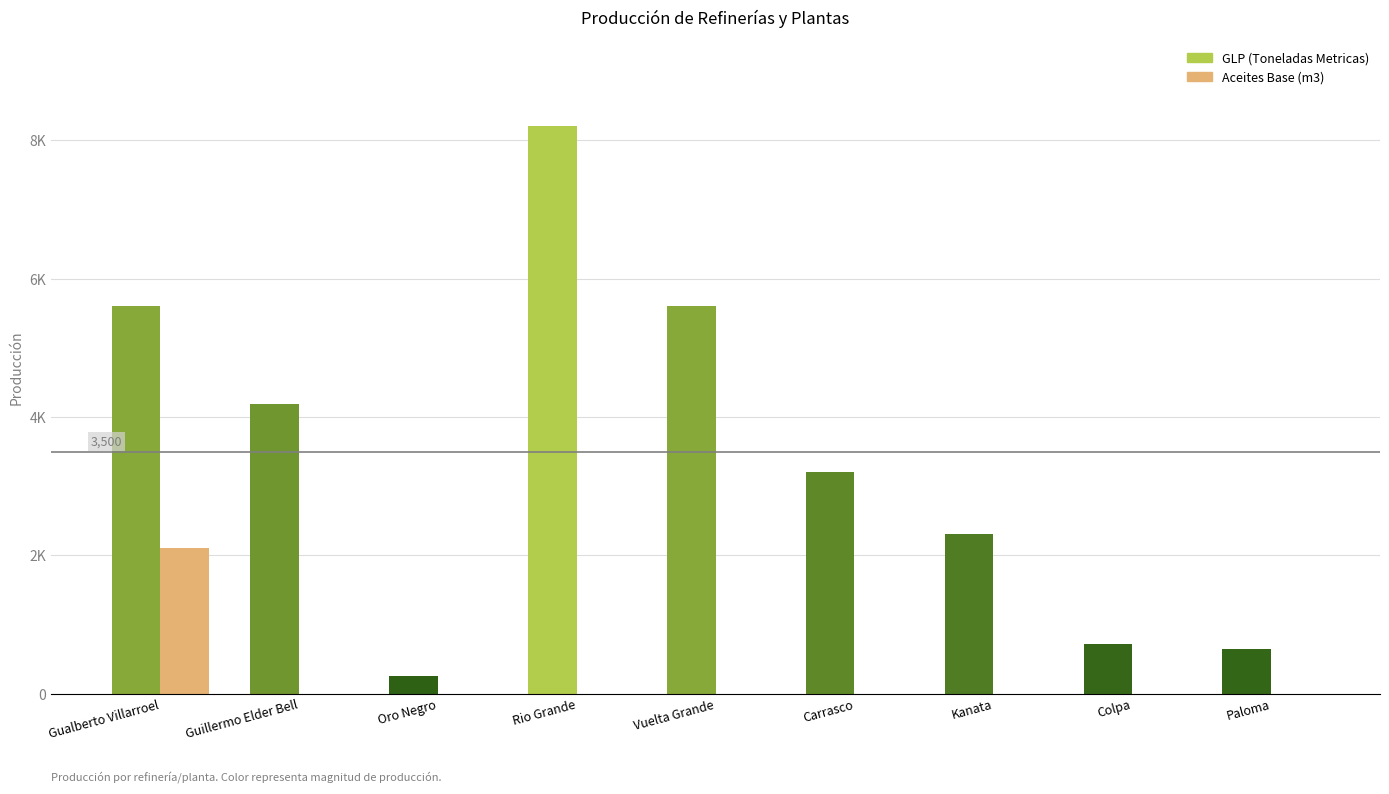

What is the sum of all Aceites Base (m3) values?

2102.0